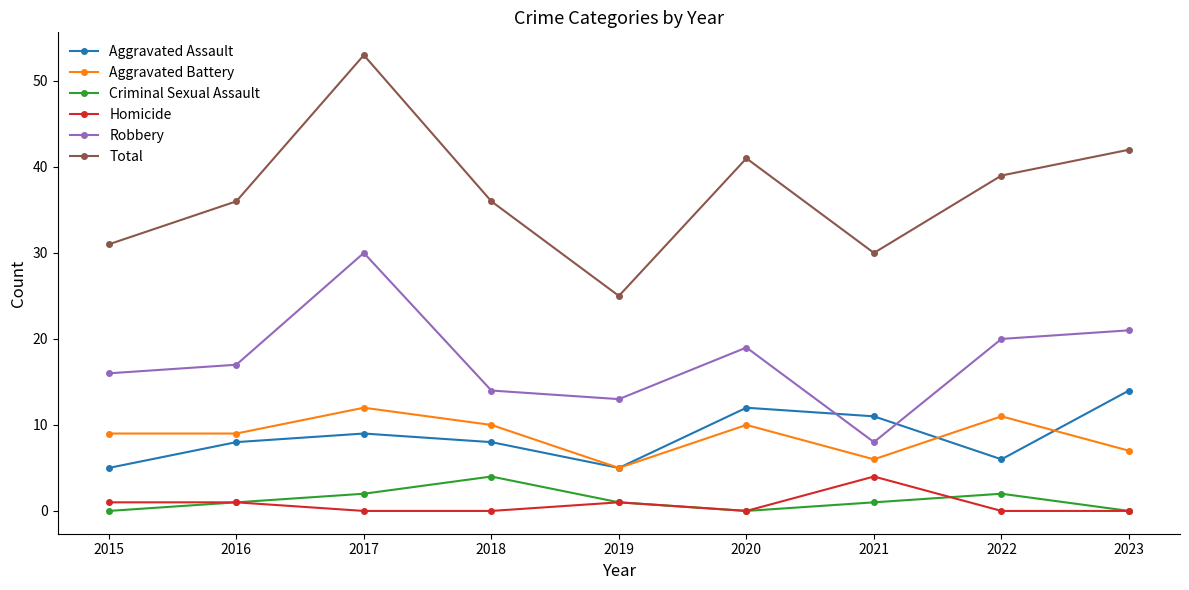

Count the number of data series in this chart.

6